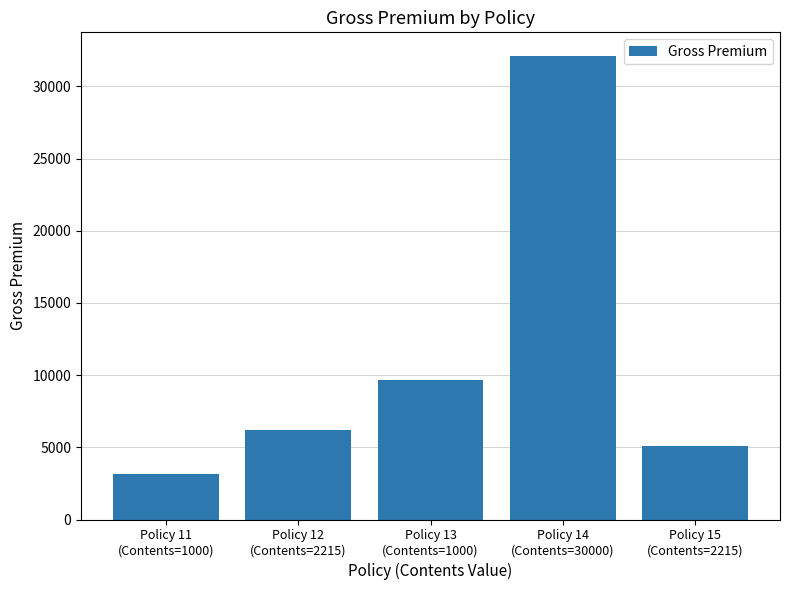

What is the difference between the maximum and minimum values?

29011